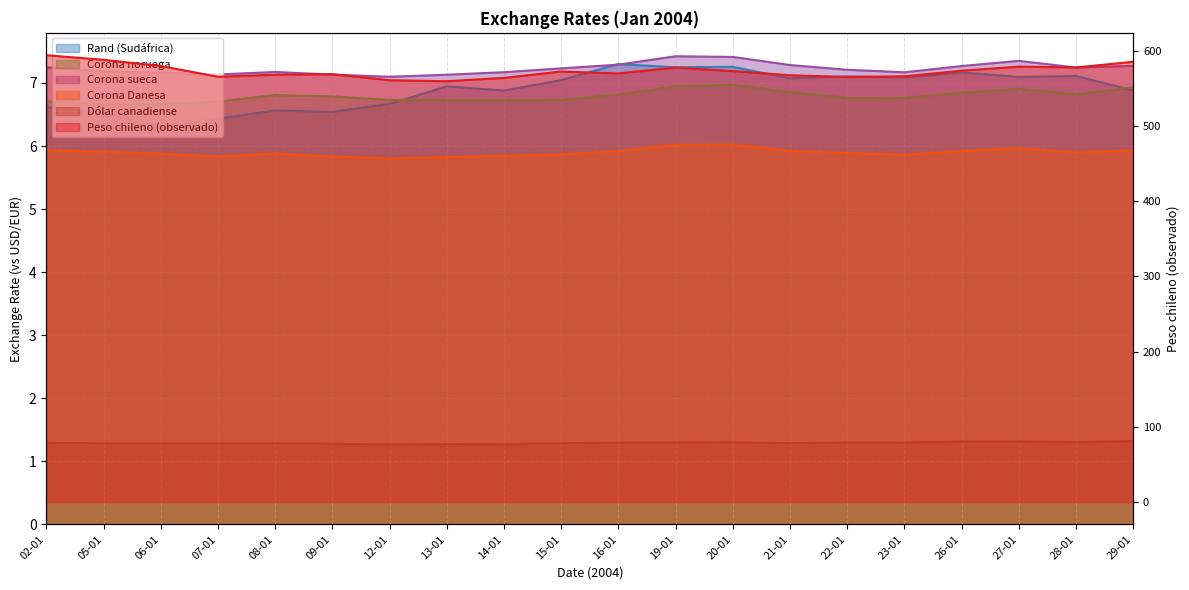

What is the minimum value for Corona noruega?

6.7